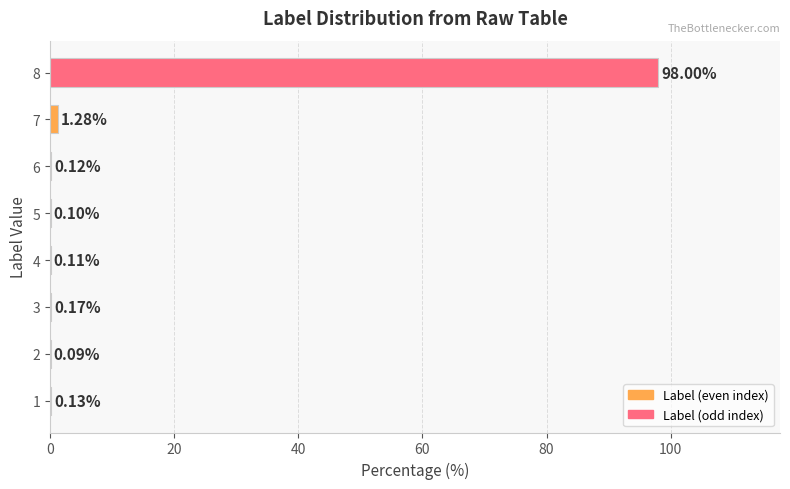

What is the sum of all values?

100.0